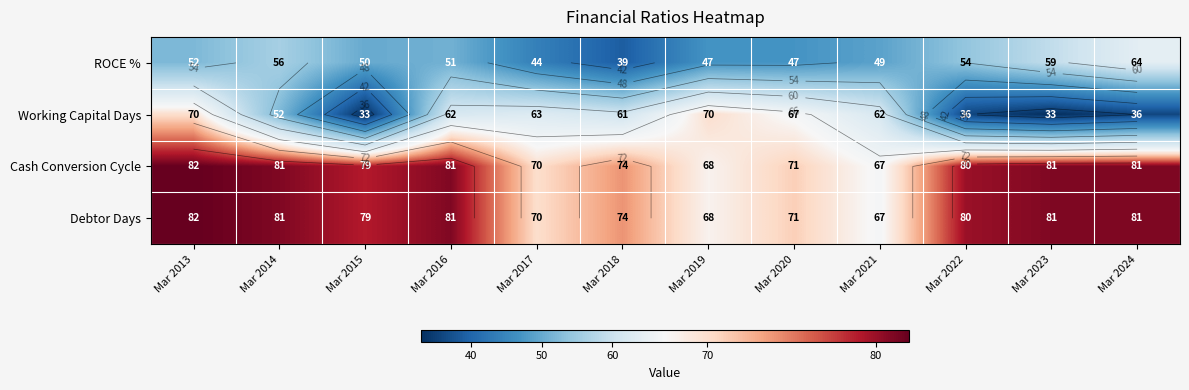

How many categories are shown in the chart?

12